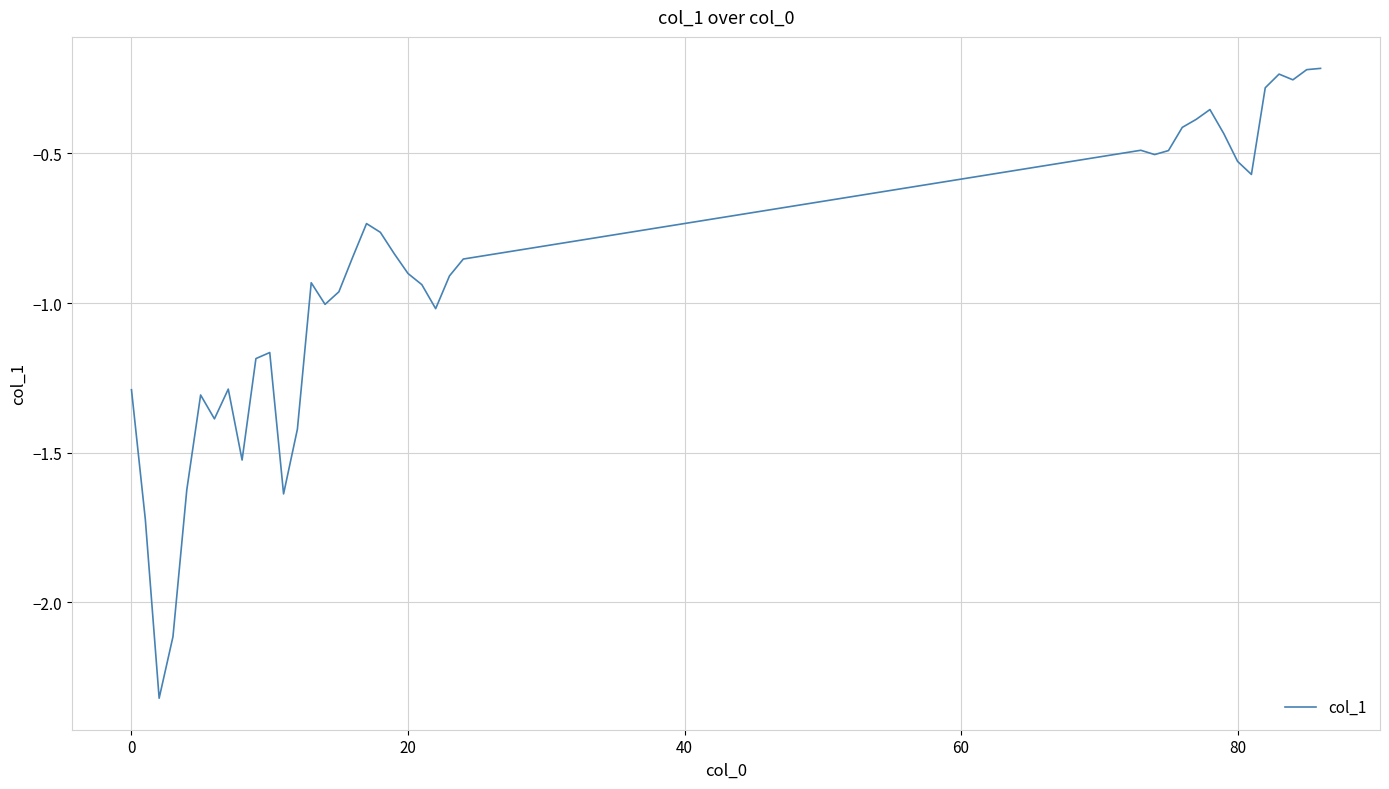

What is the difference between the maximum and minimum values?

2.1